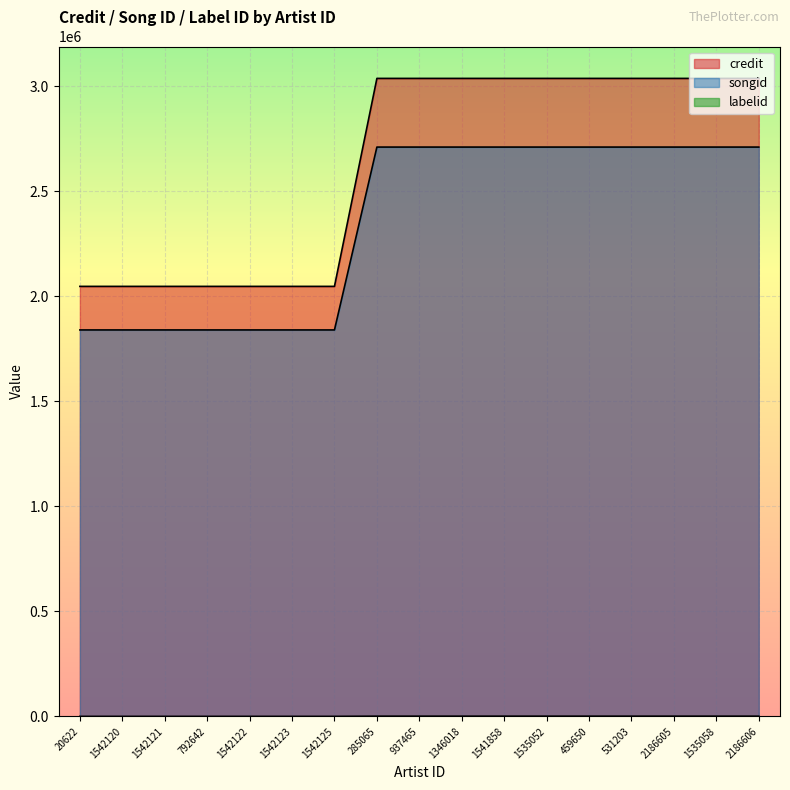

How many lines are shown in the chart?

3